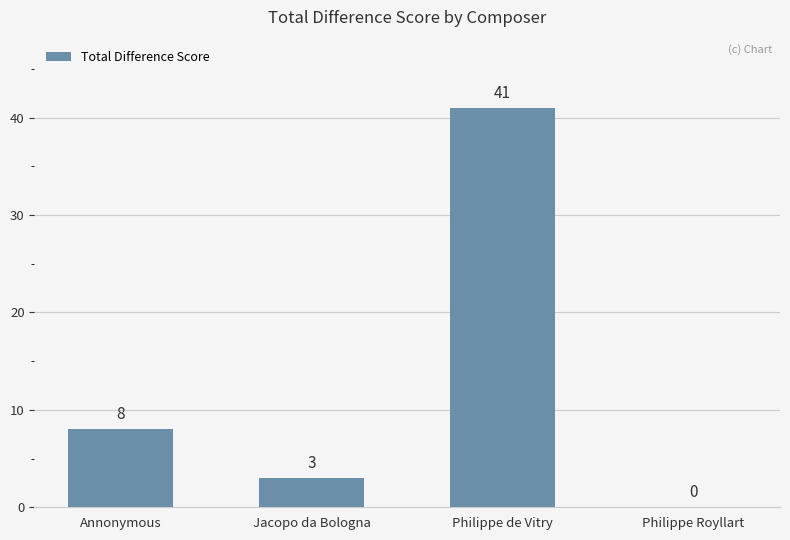

What is the maximum value shown in the chart?

41